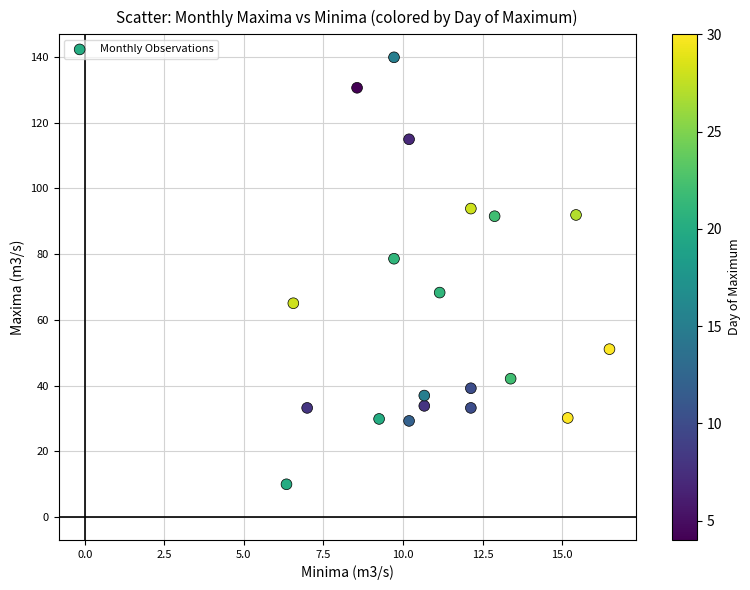

What is the range of Y values (max minus min)?

130.0